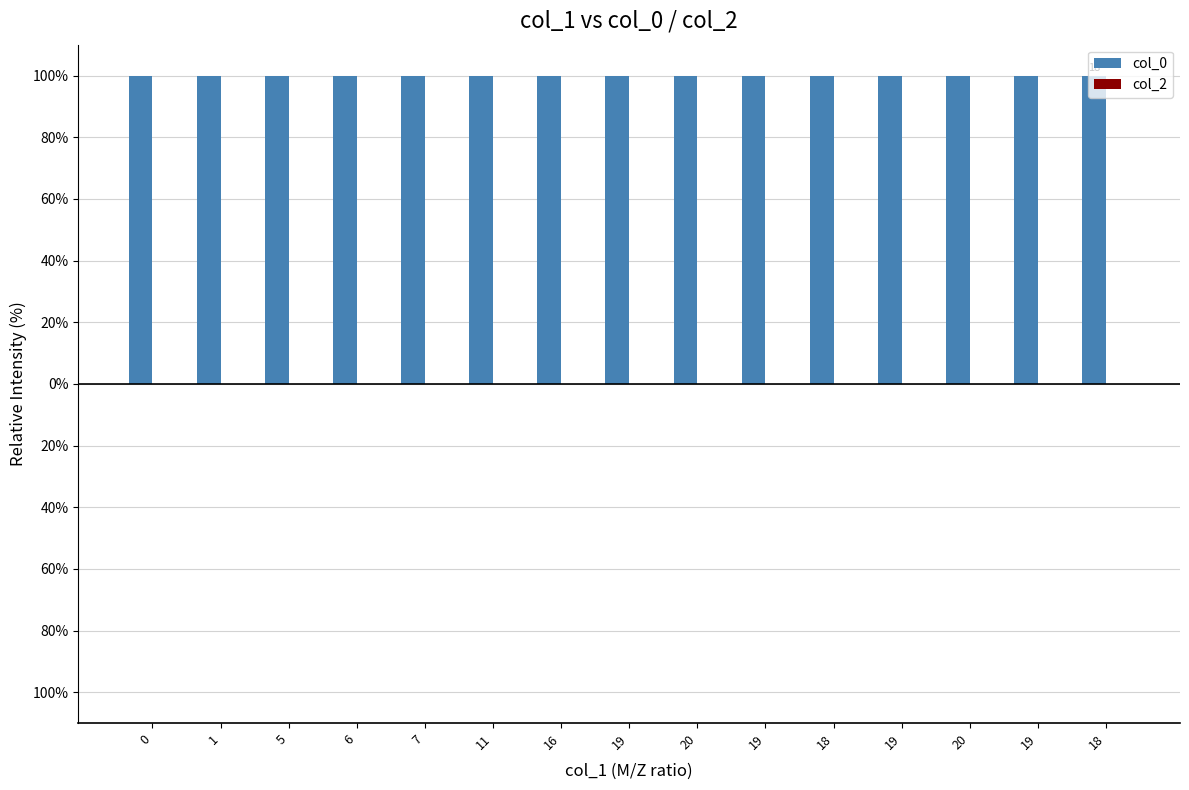

What is the label of the 5th bar from the left?

7